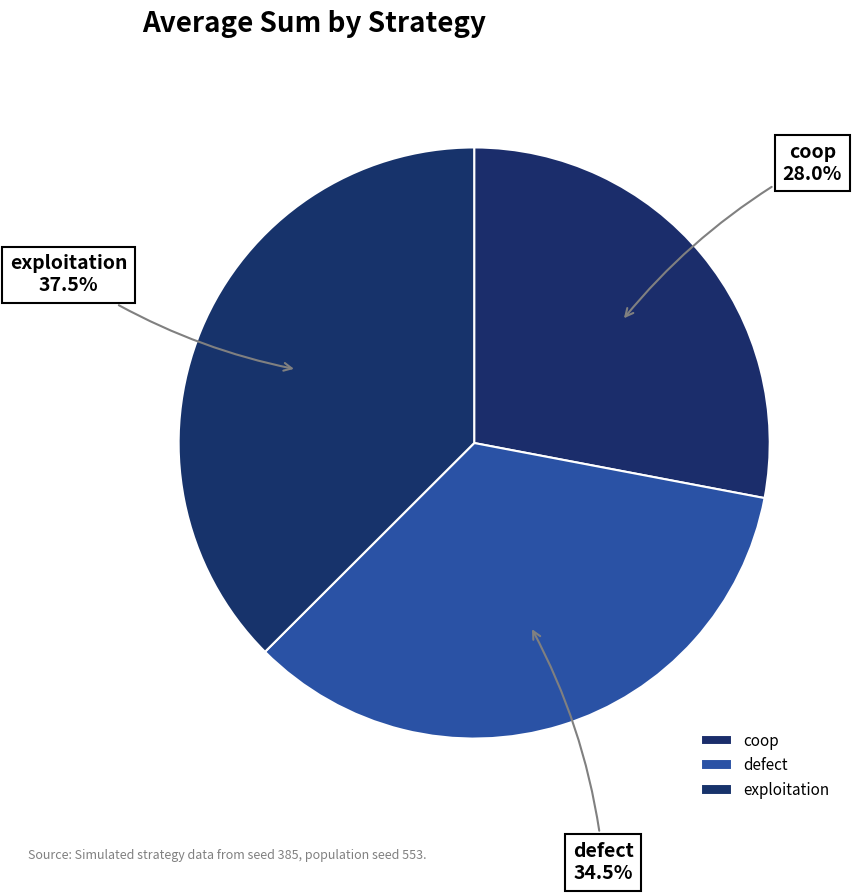

True or false: coop accounts for 28% of the total.

True